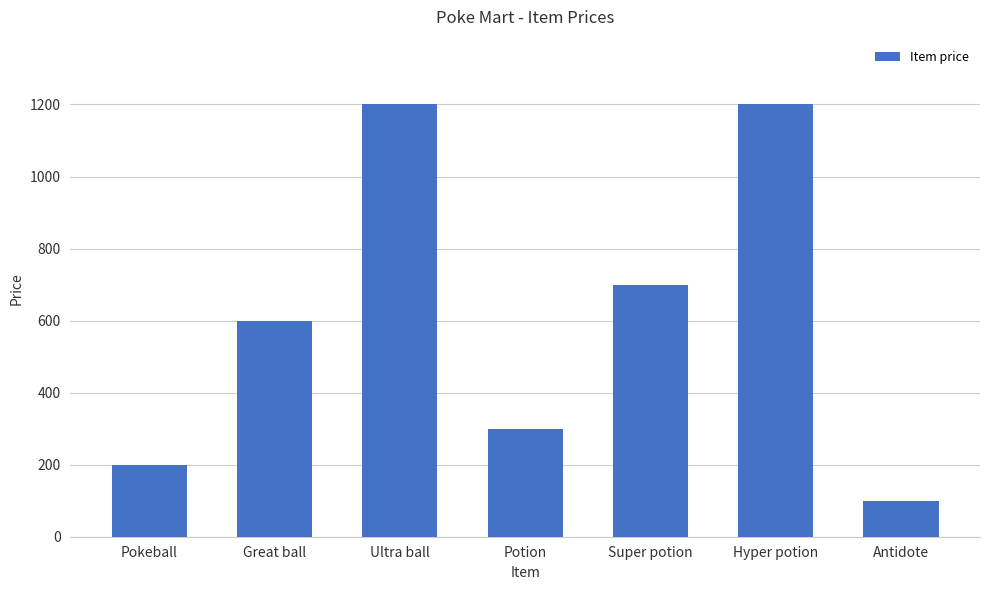

At which category does the chart reach its minimum across all series?

Antidote